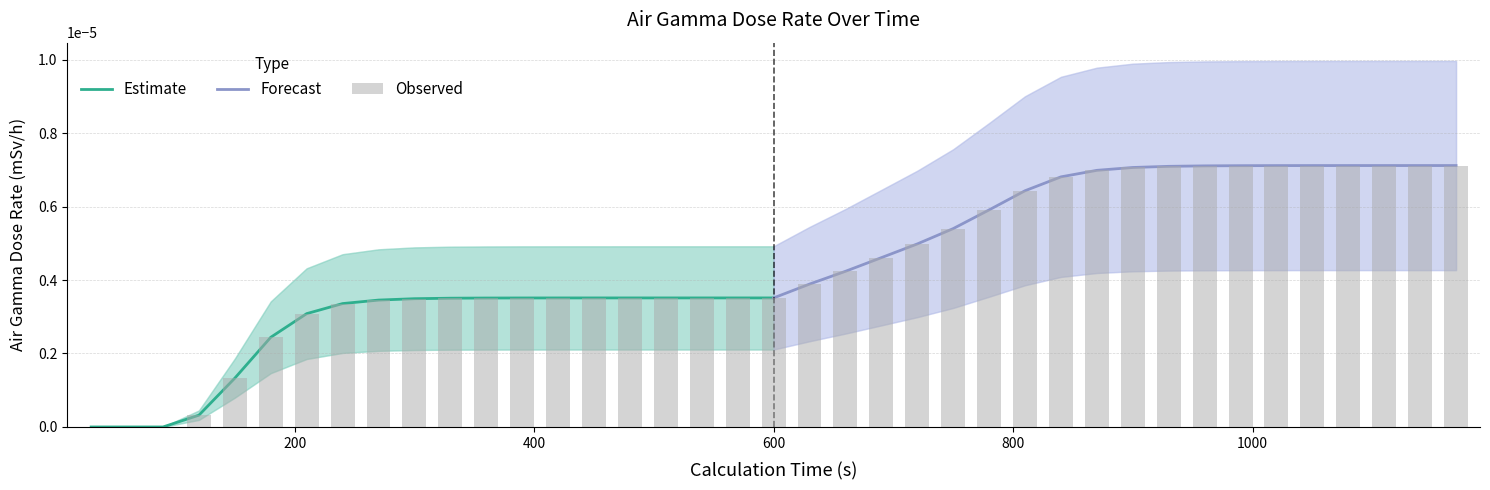

True or false: the data shows 0.0 at 120.

True